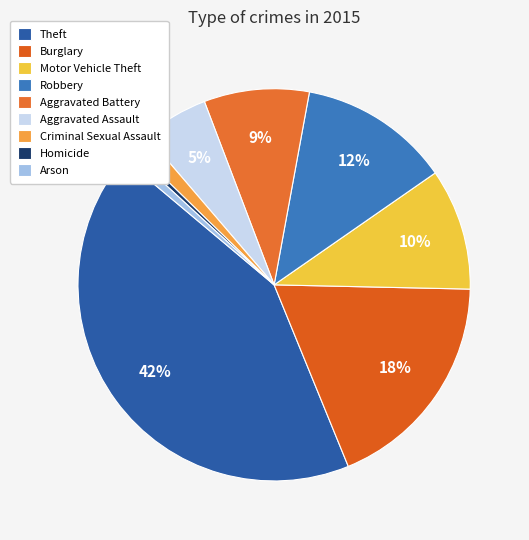

How many slices are in this pie chart?

9